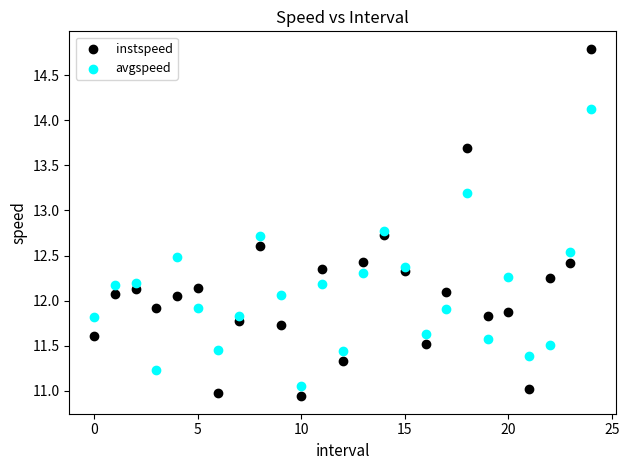

Which series has the widest spread of Y values?

instspeed